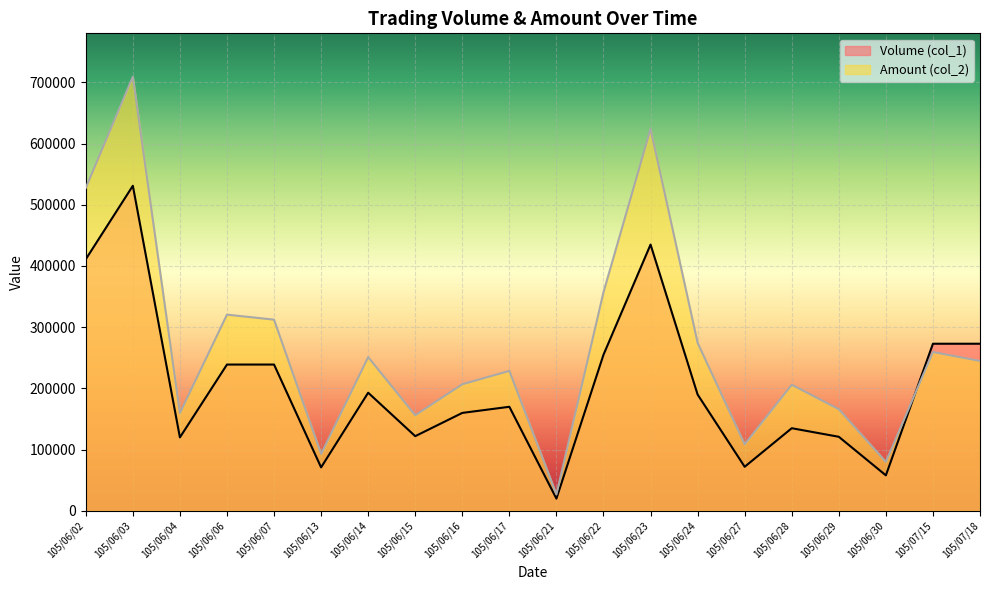

Read the Volume (col_1) value at 105/06/17.

170000